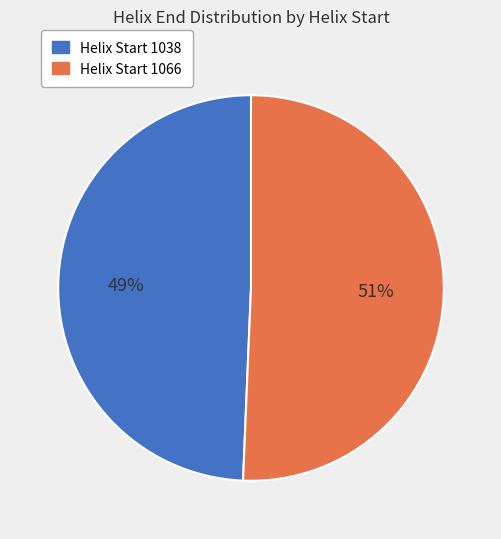

To the nearest percent, what is the average slice percentage?

50%